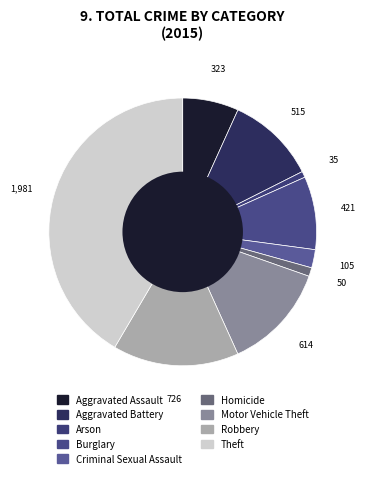

The Robbery slice represents 15% of the pie. True or false?

True